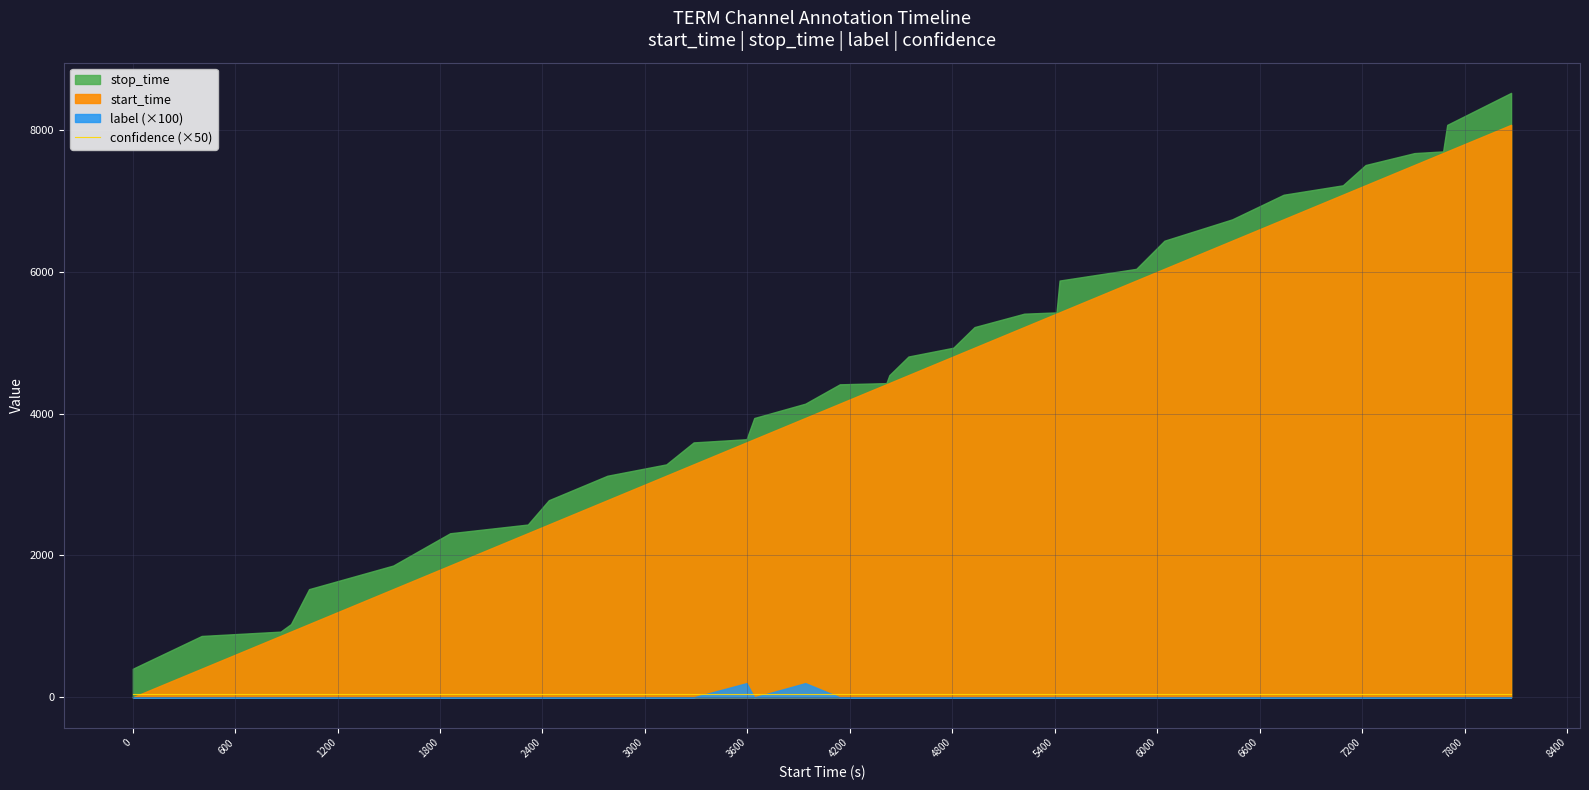

At which label does stop_time reach its peak?

8072.0